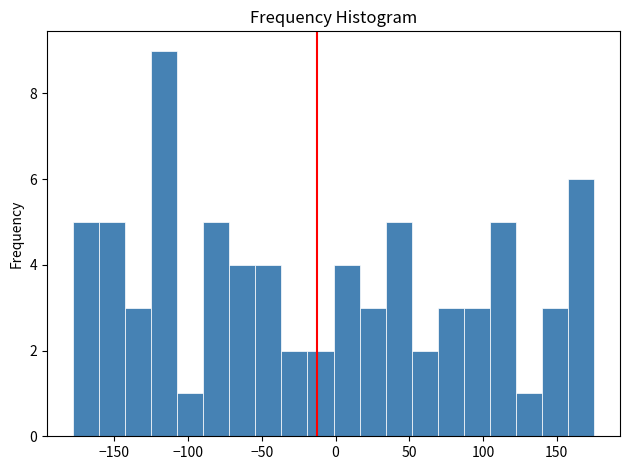

Around what value on the x-axis is the tallest bar? Give the approximate position of its centre, as read against the axis.

-115